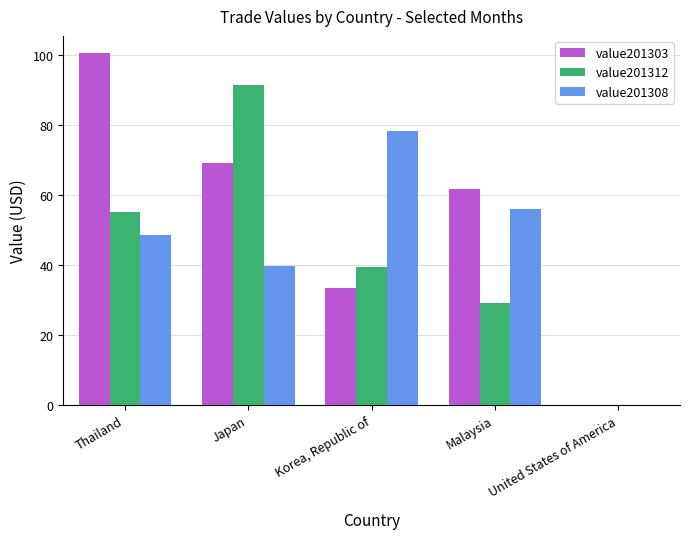

What is the sum of all value201308 values?

222.6